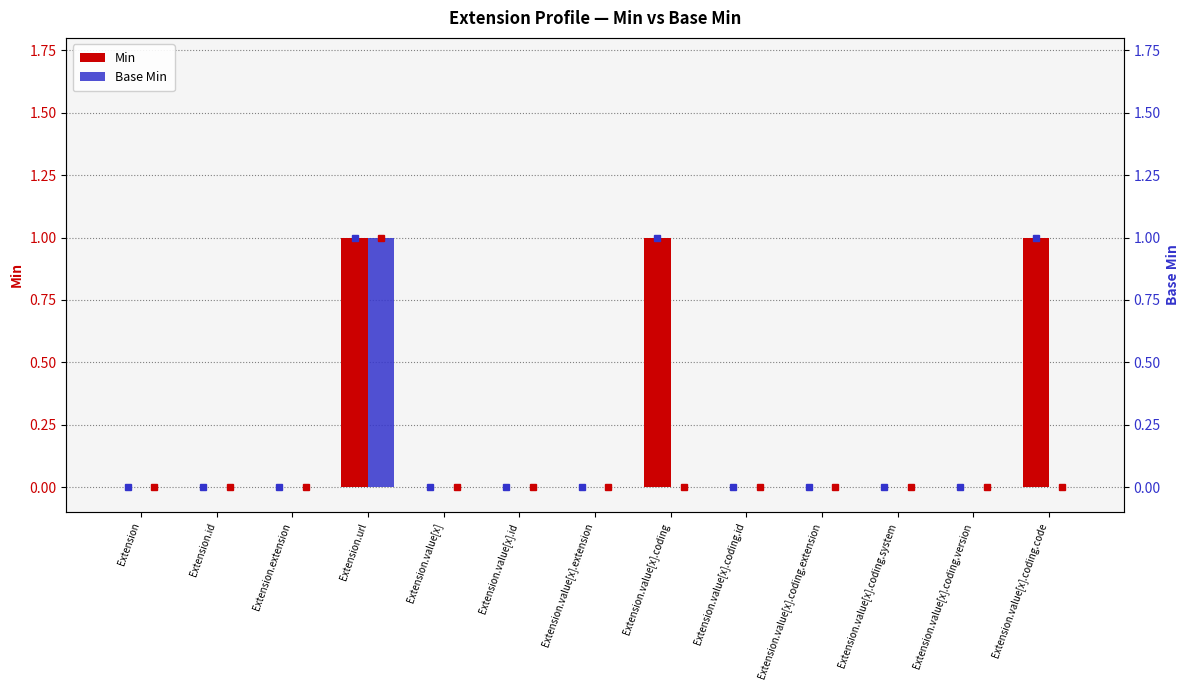

True or false: Base Min has a value of 0 at Extension.value[x].coding.version.

False